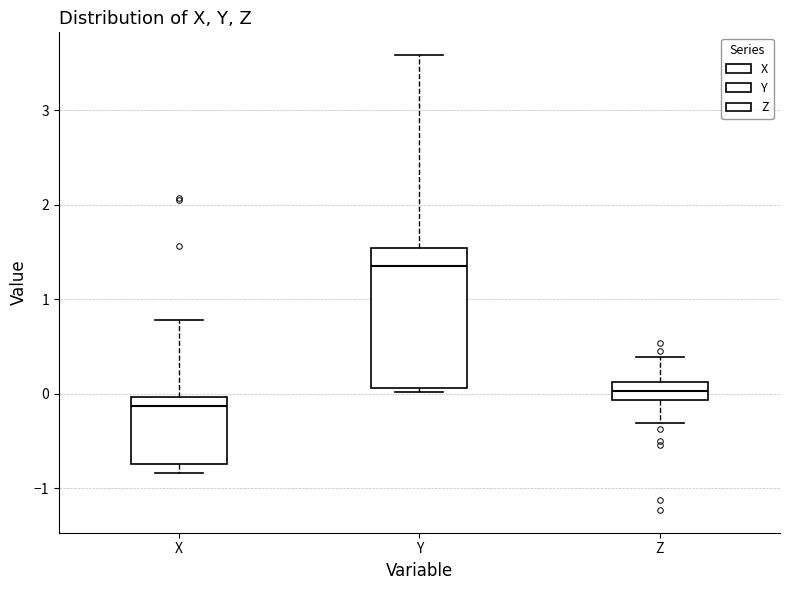

Where does the median line of the box for Y sit on the y-axis? The values are not printed on the chart, so give them approximately, as read against the axis.

1.4